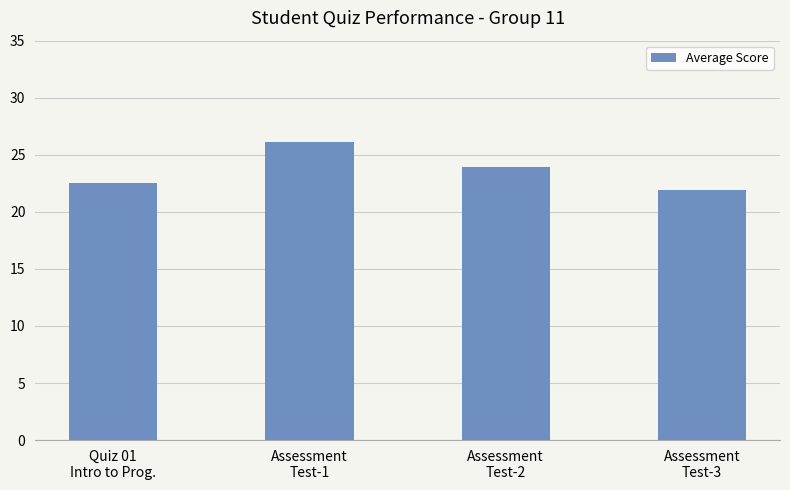

What is the change in value from Quiz 01
Intro to Prog. to Assessment
Test-1?

+3.5